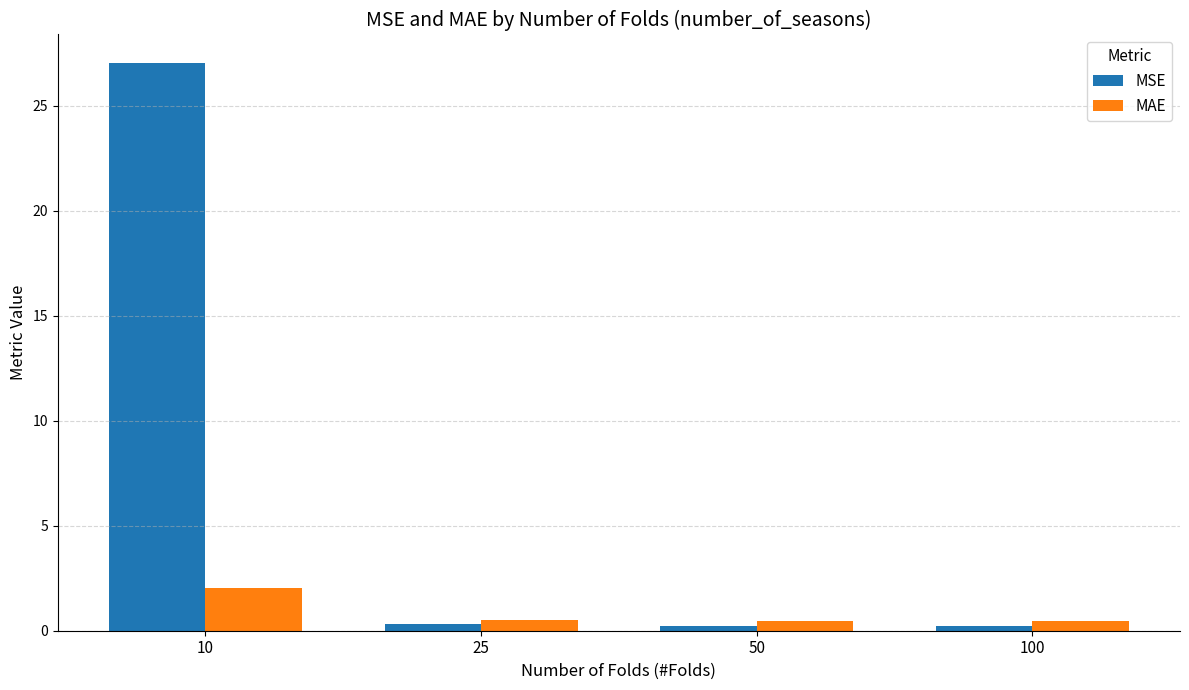

What is the lowest value of the MSE series?

0.2